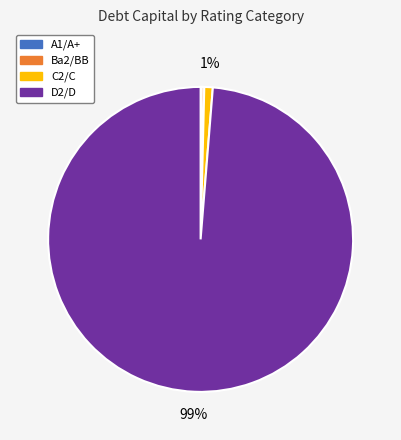

To the nearest percent, what portion does D2/D represent?

99%